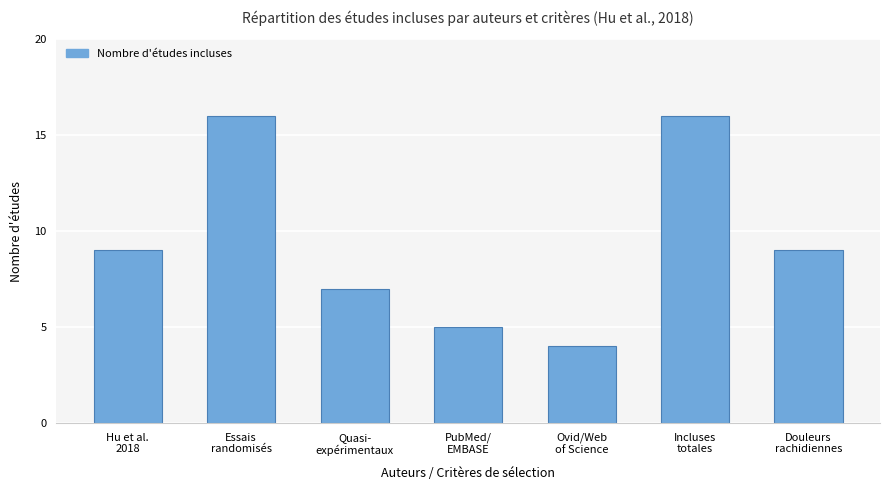

What is the label of the 7th bar from the right?

Hu et al.
2018